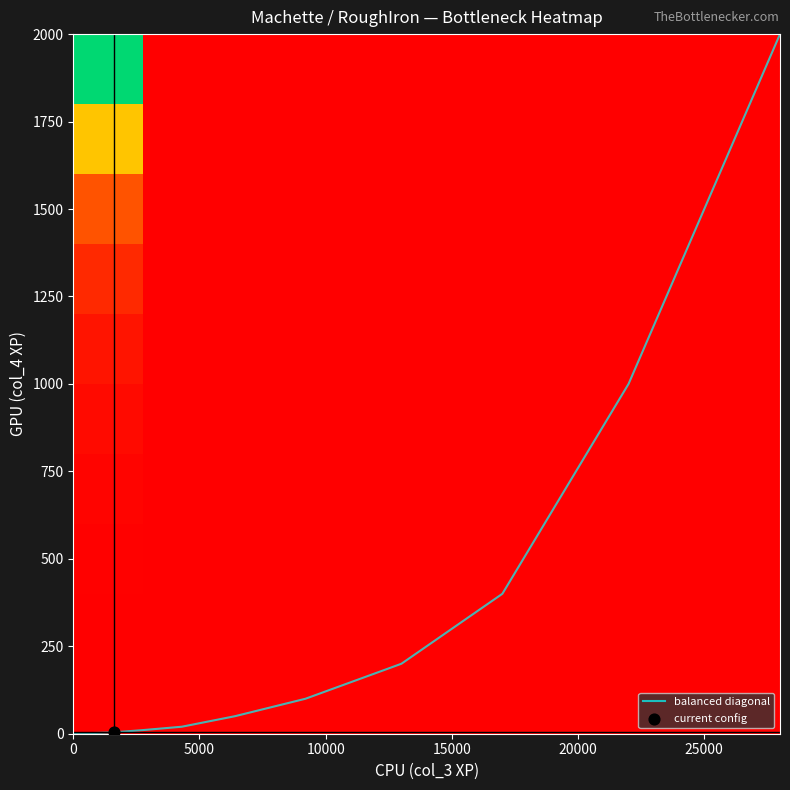

What is the maximum value for balanced diagonal?

2000